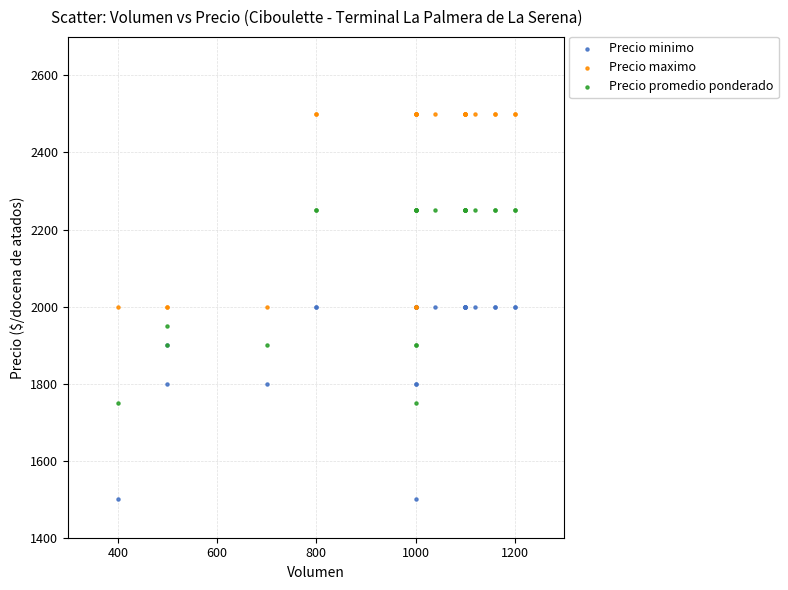

Which series contains the highest Y value?

Precio maximo